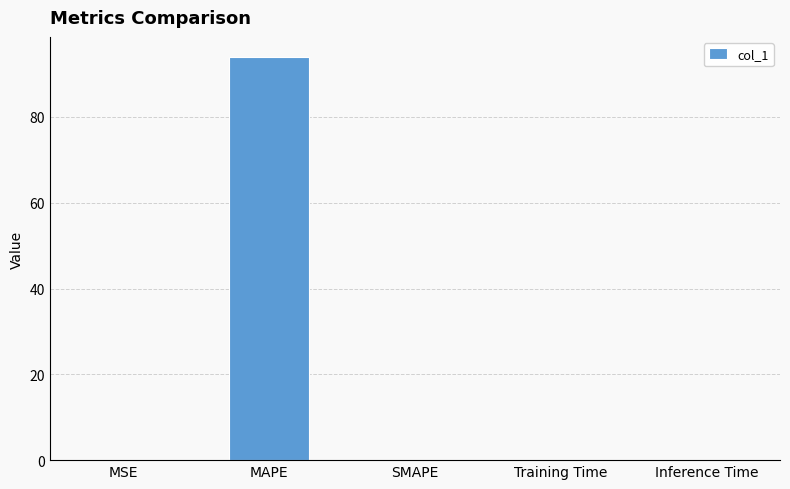

What is the sum of all values?

94.0